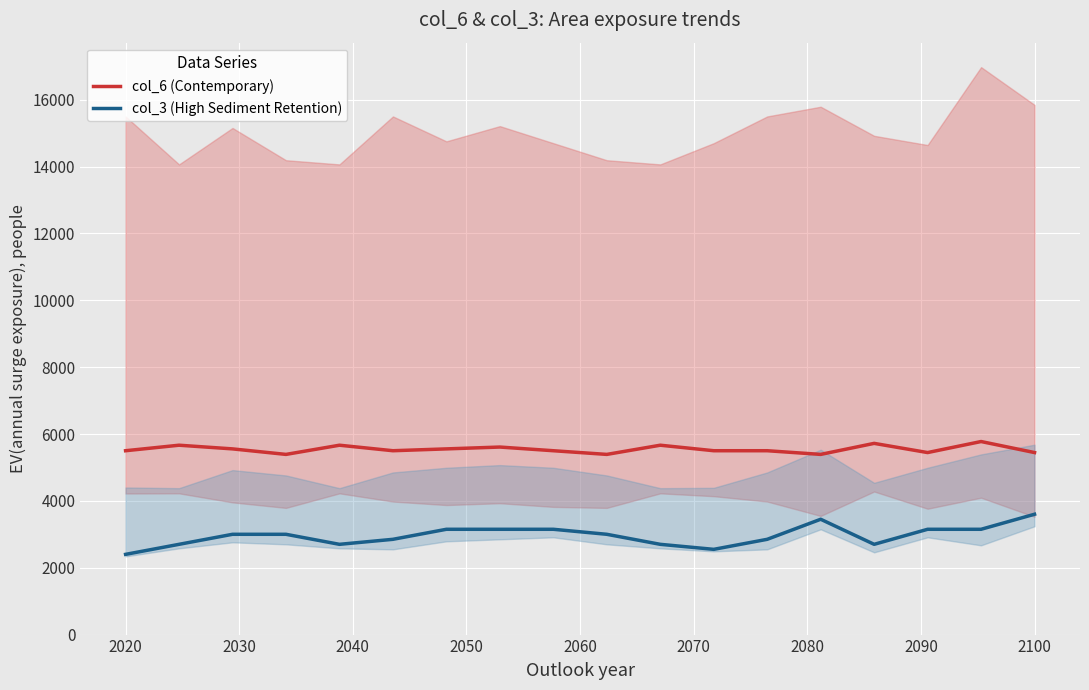

Reading right to left, what are all the values shown in this chart?

col_6 (Contemporary): 5445	5775	5445	5720	5390	5500	5500	5665	5390	5500	5610	5555	5500	5665	5390	5555	5665	5500
col_3 (High Sediment Retention): 3600	3150	3150	2700	3450	2850	2550	2700	3000	3150	3150	3150	2850	2700	3000	3000	2700	2400